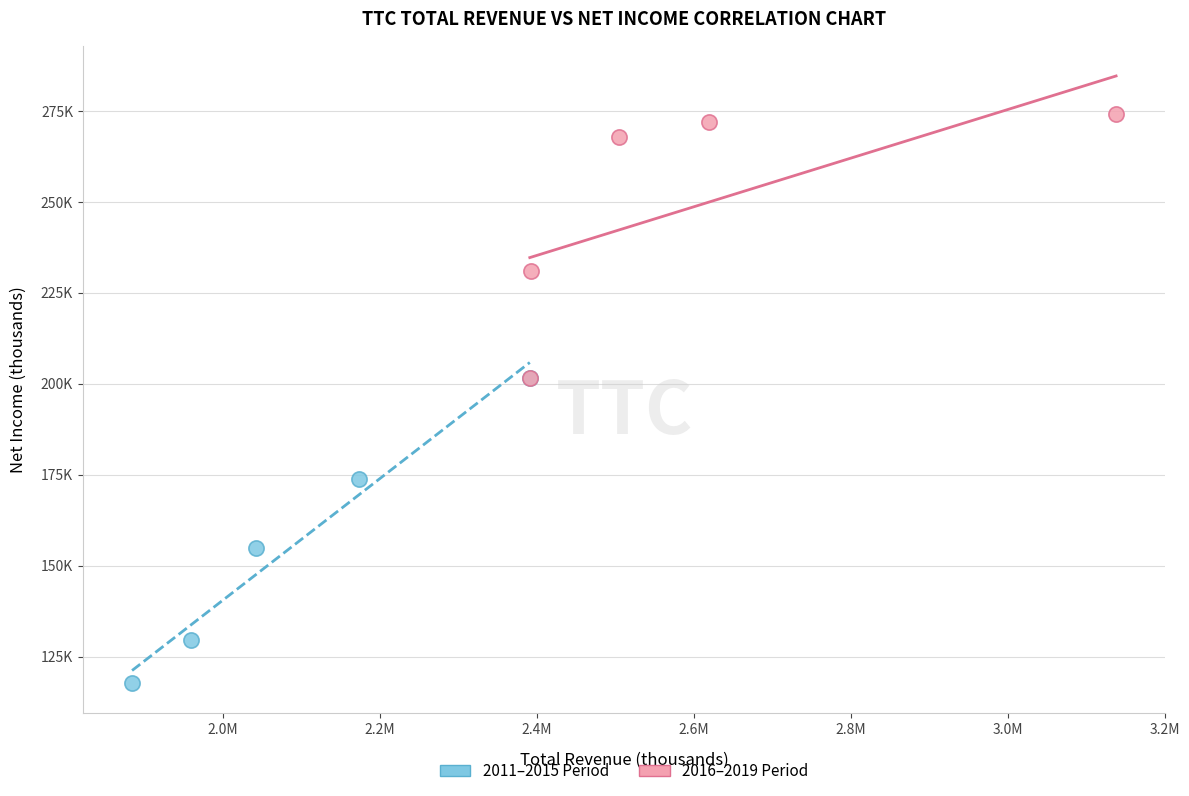

What are all the series names shown in the legend?

2011–2015 Period, 2016–2019 Period